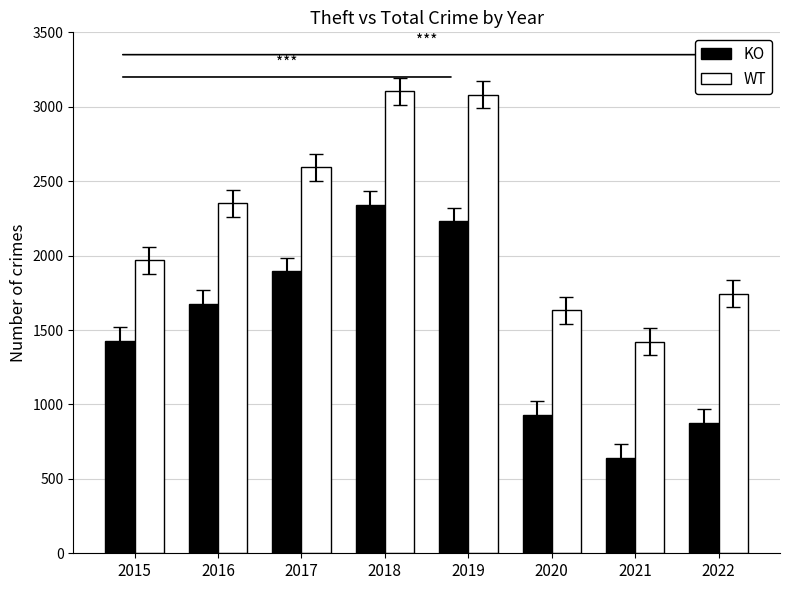

Which series has the widest spread of values?

KO